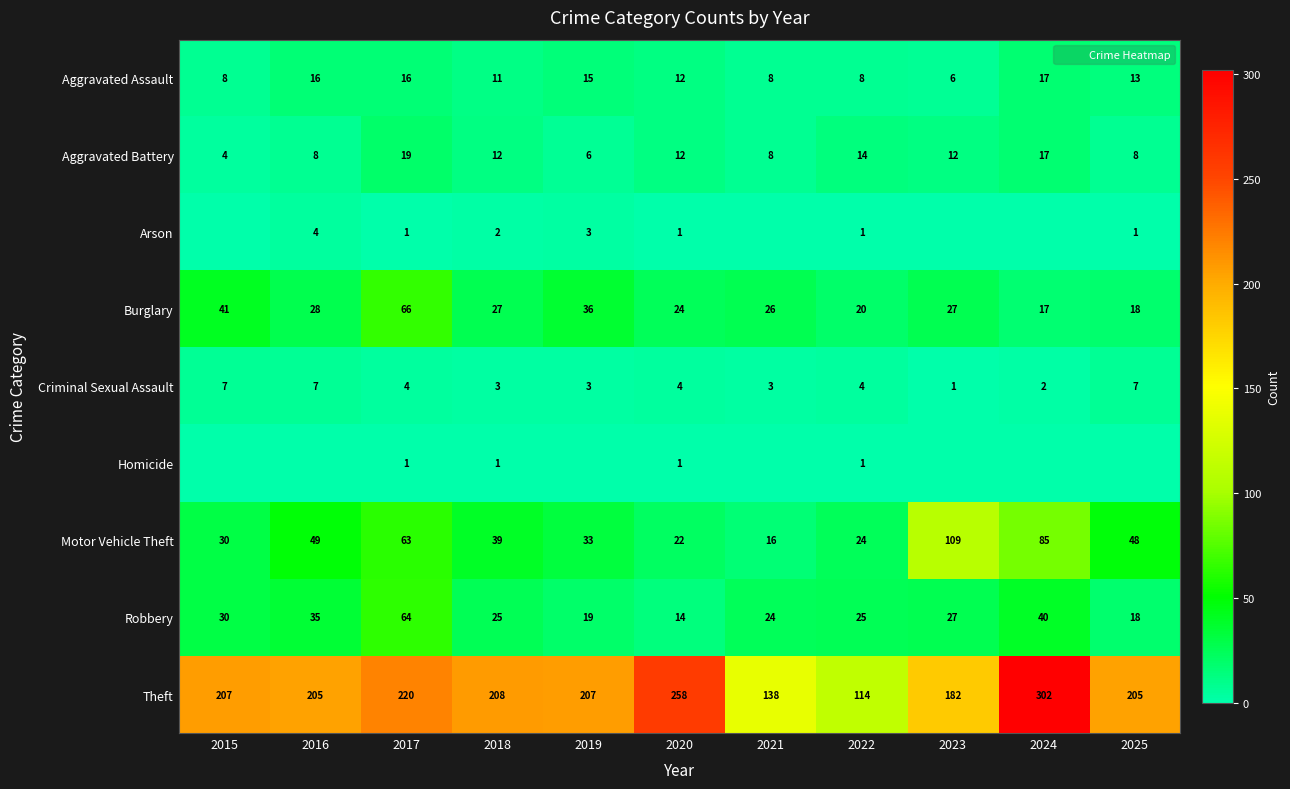

What is the total value across all series at 2024?

480